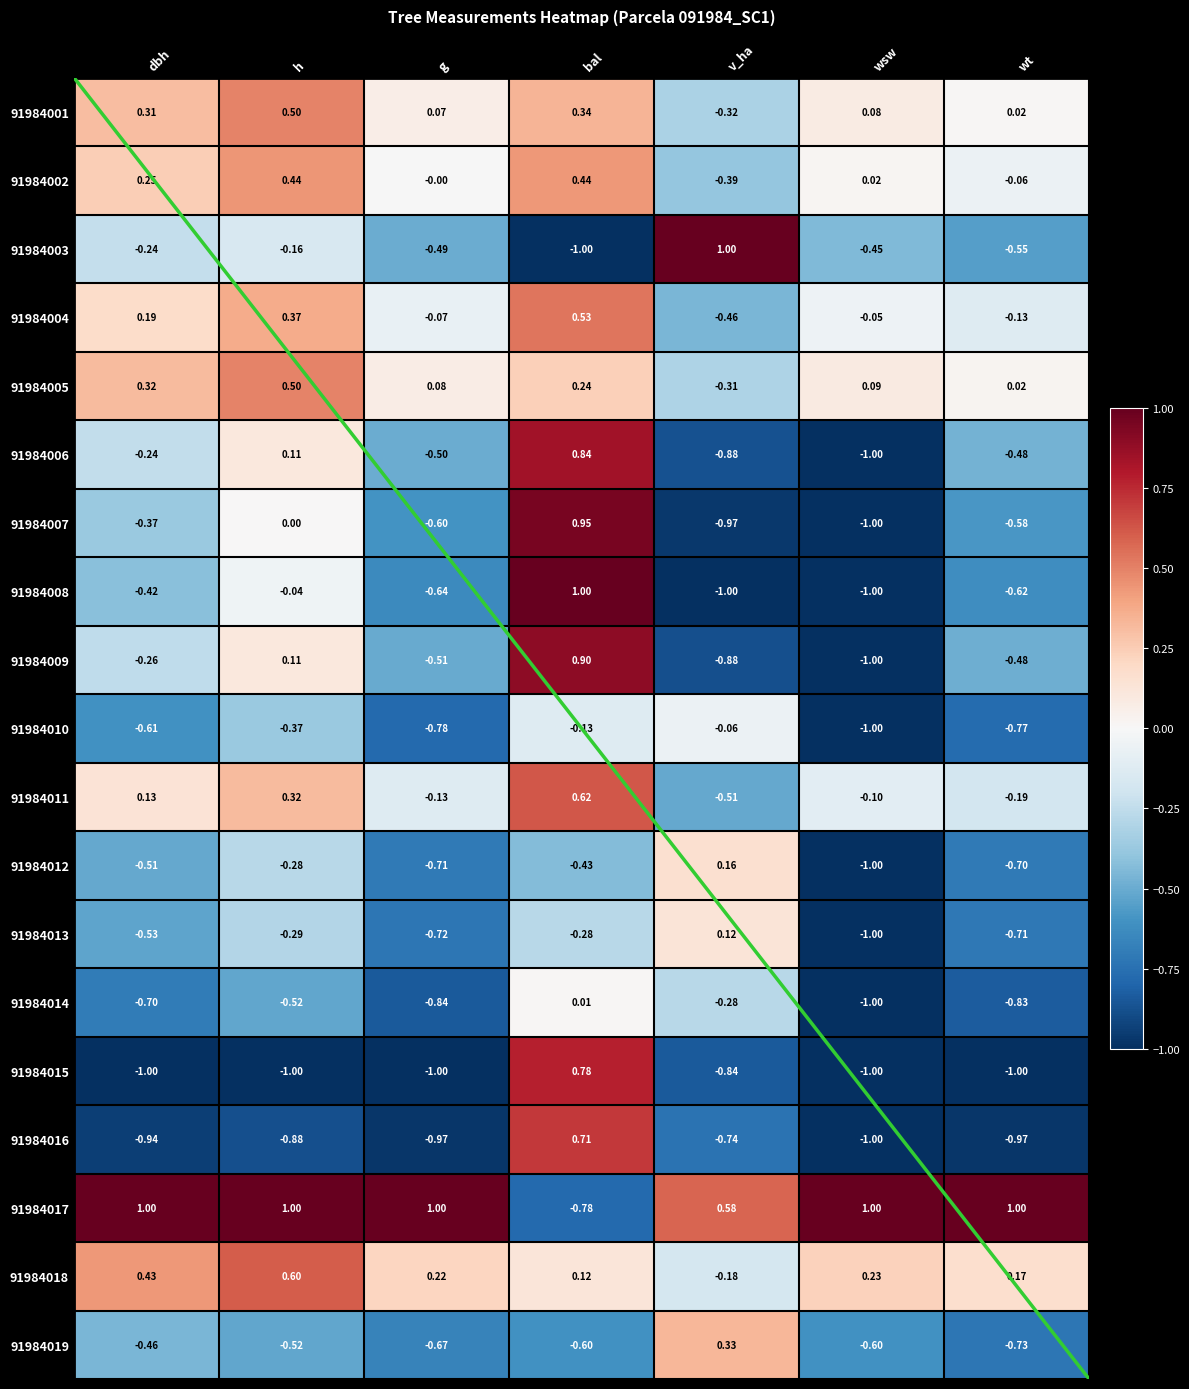

Which series has the largest total across all categories?

91984017